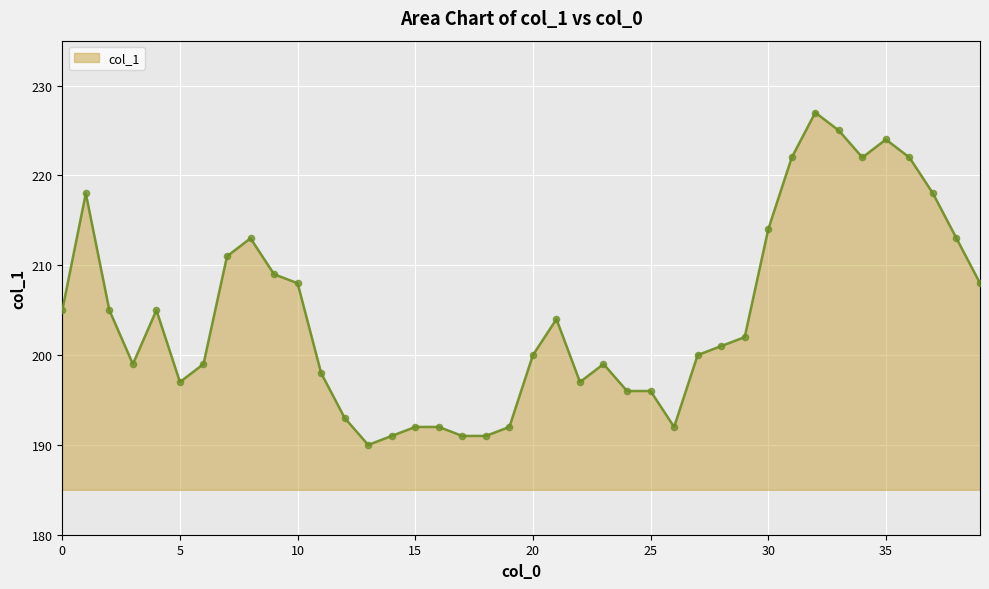

What is the difference between the maximum and minimum values?

37